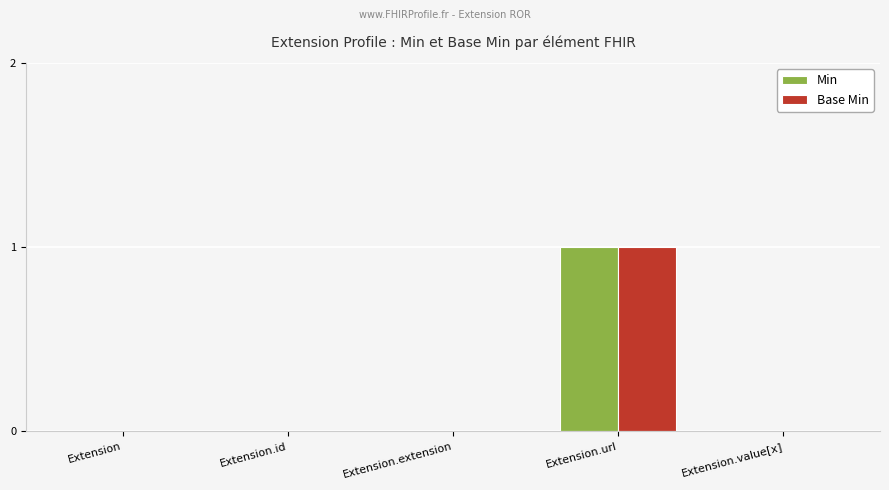

Count the Min values in the range 0 to 1.

5